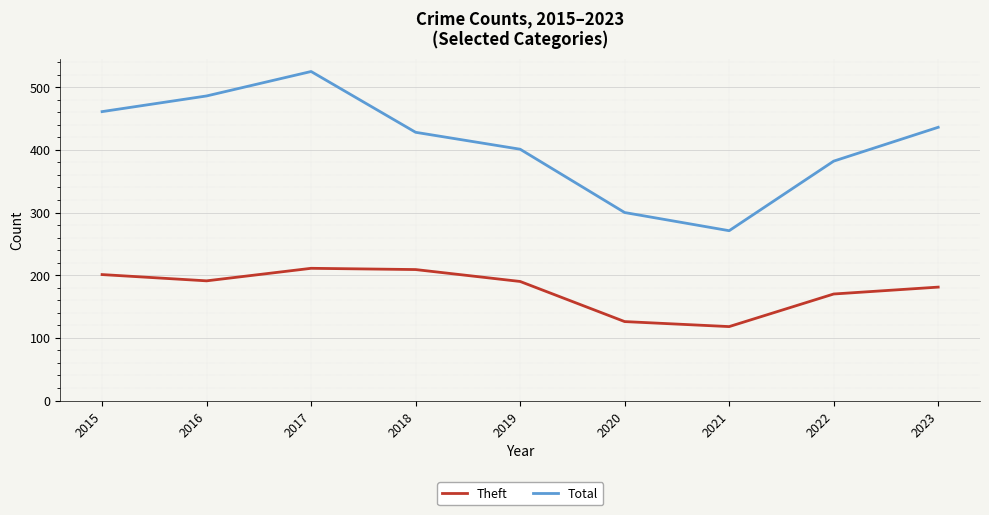

True or false: Theft and Total intersect in this chart.

False